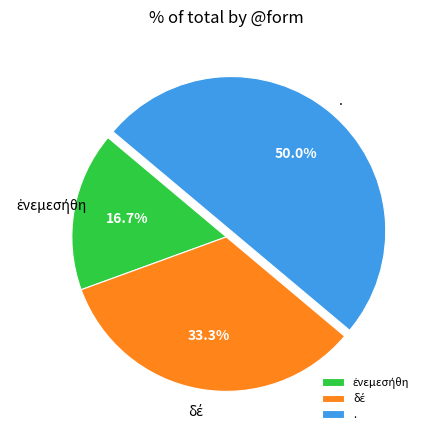

Which slice is the largest?

.